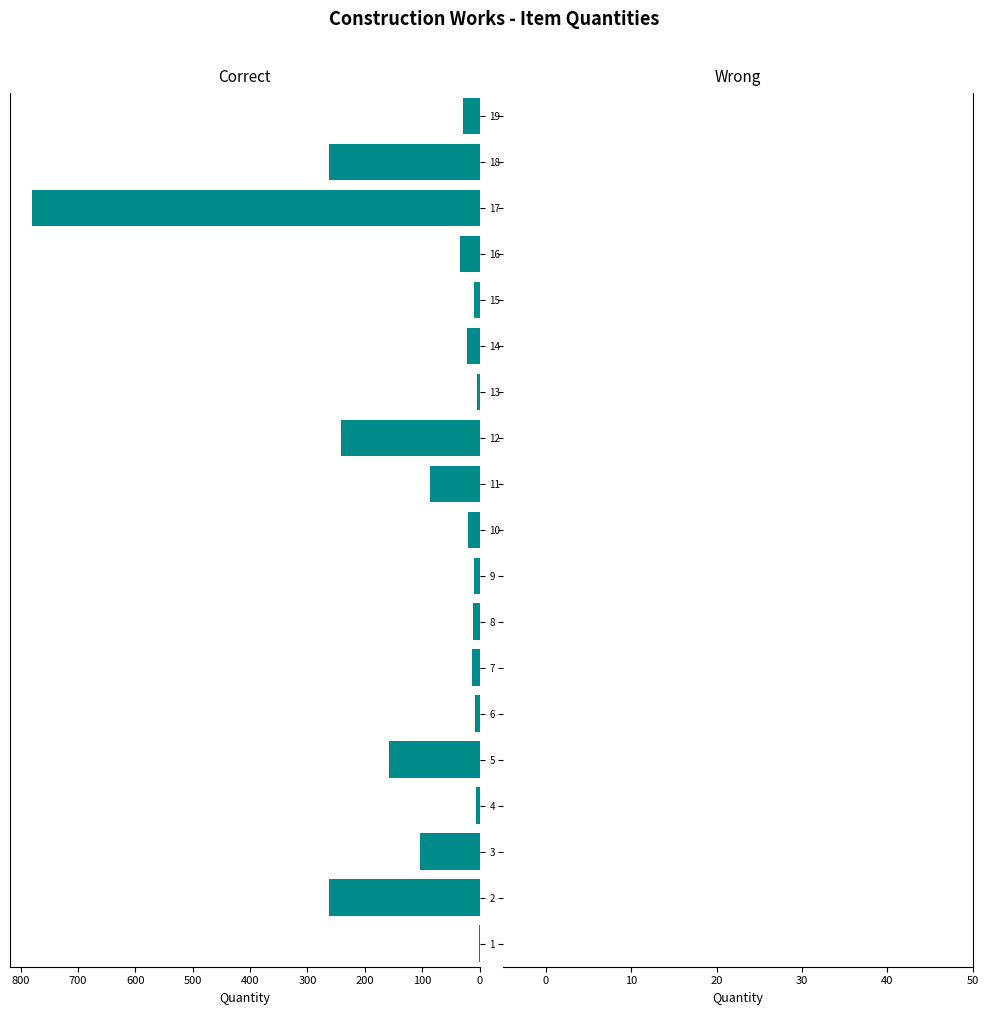

The chart shows a value of 28.5 at 19. True or false?

True